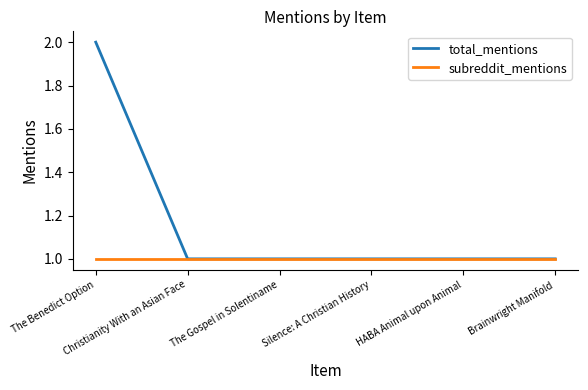

Which series has the largest range (max minus min)?

total_mentions